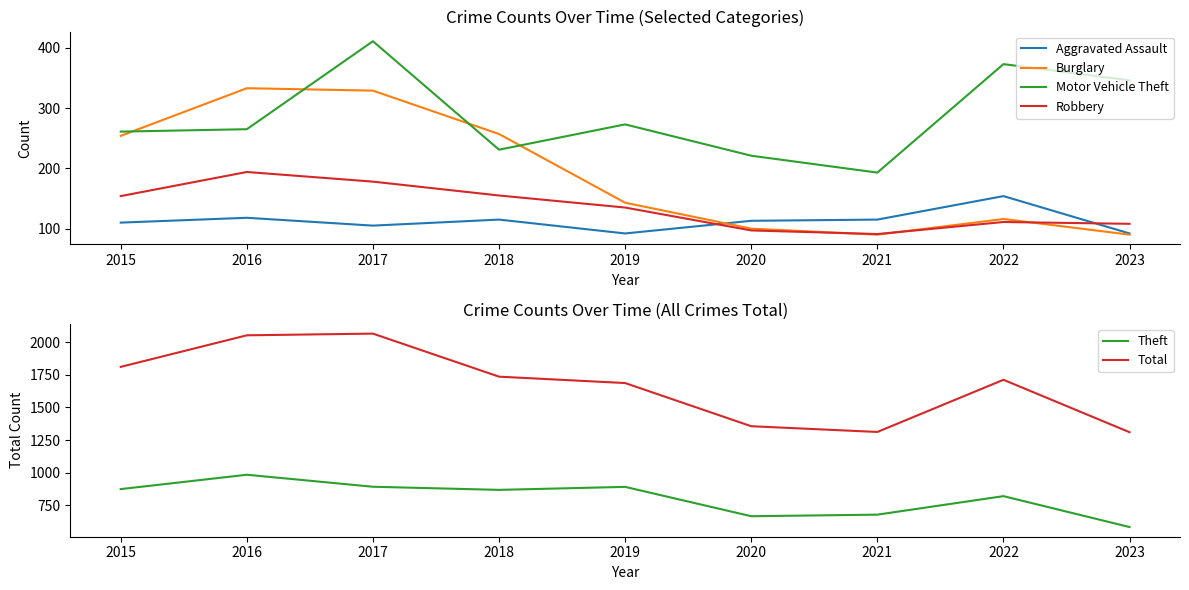

How many lines are shown in the chart?

6